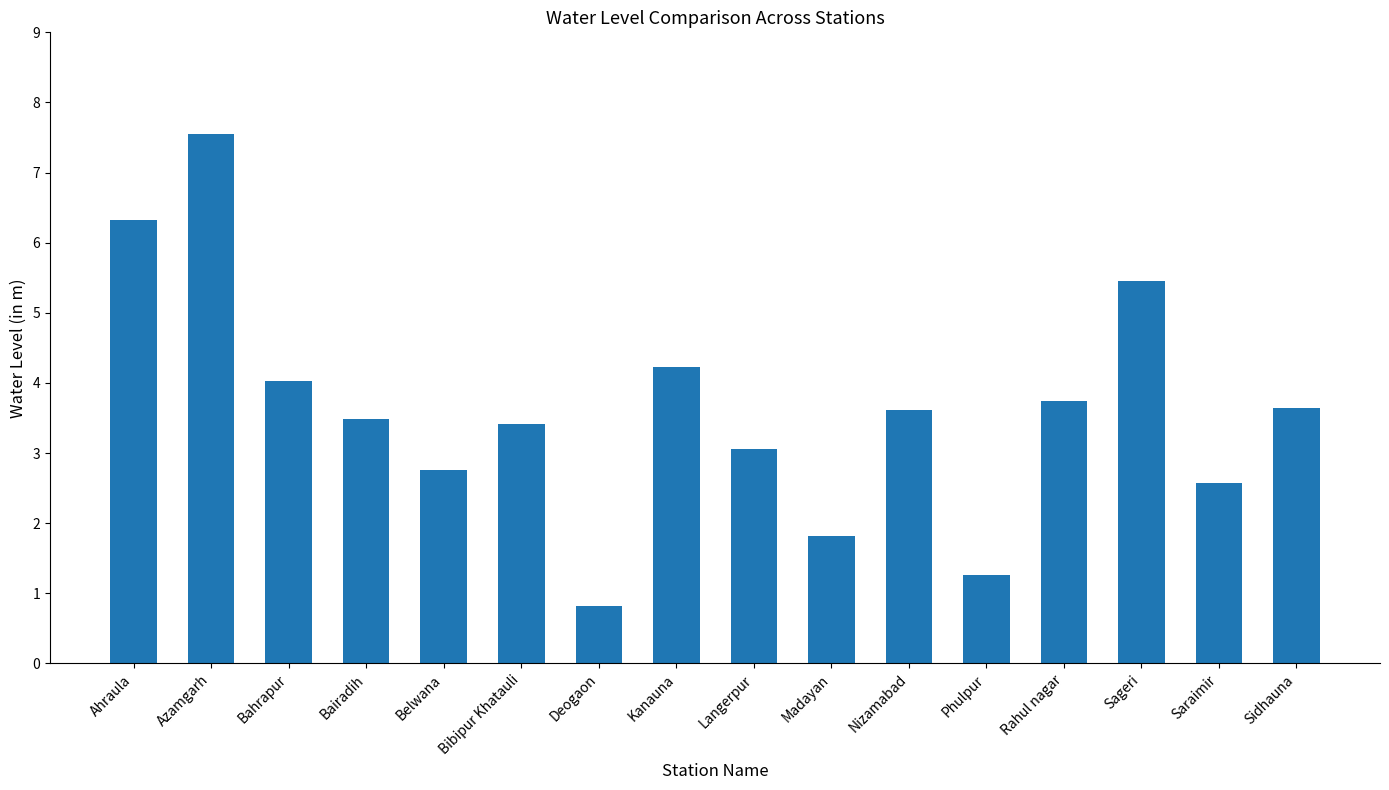

How many series are shown in this chart?

1